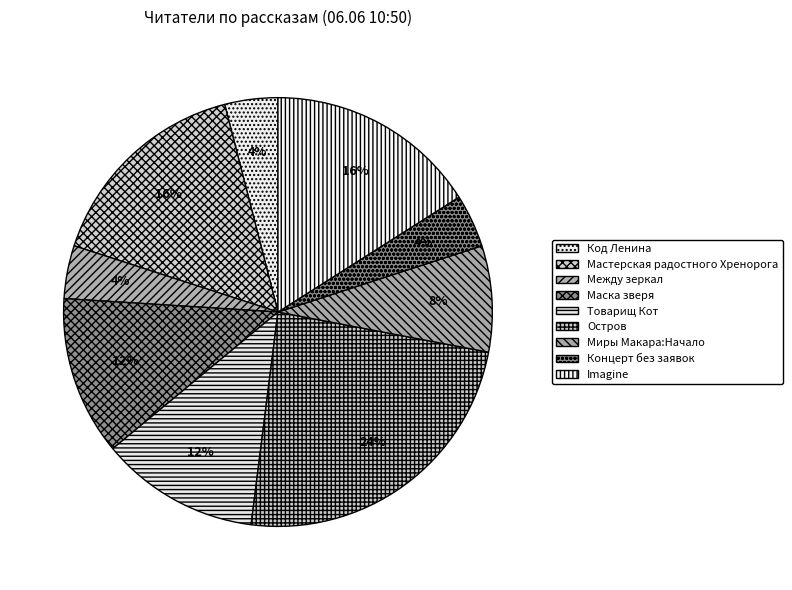

Rank the categories by value from lowest to highest.

Код Ленина, Между зеркал, Концерт без заявок, Миры Макара:Начало, Маска зверя, Товарищ Кот, Мастерская радостного Хренорога, Imagine, Остров